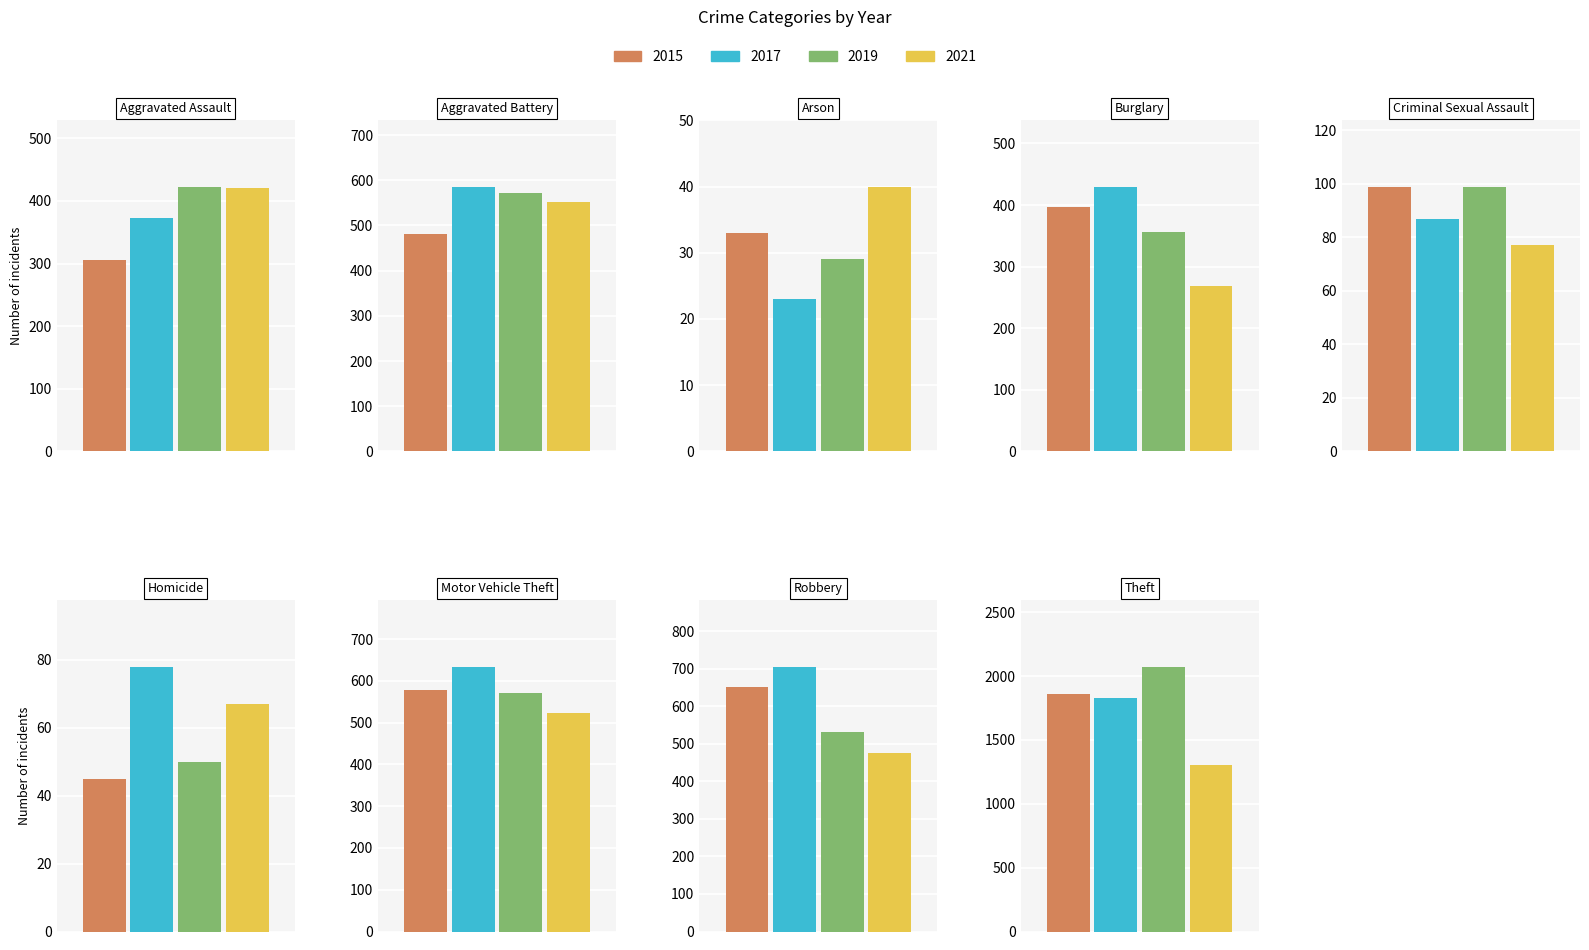

What is the difference between the 2015 values at Homicide and Arson?

12